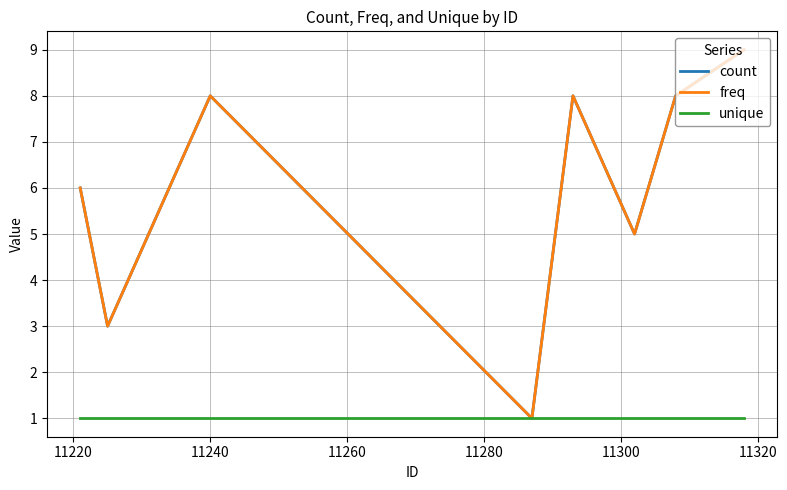

Does the chart have visible grid lines?

Yes